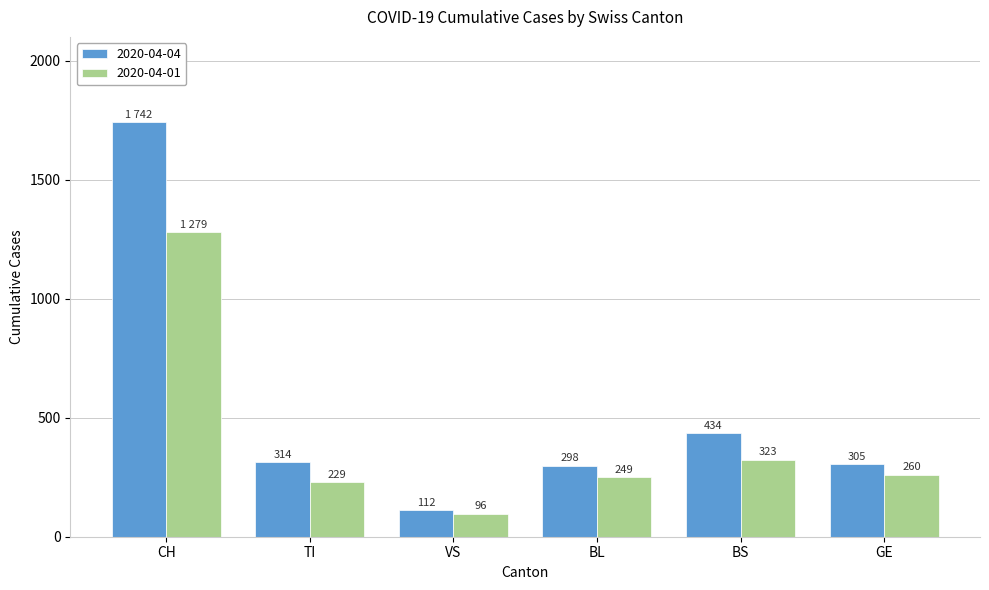

What is the sum of all 2020-04-04 values?

3205